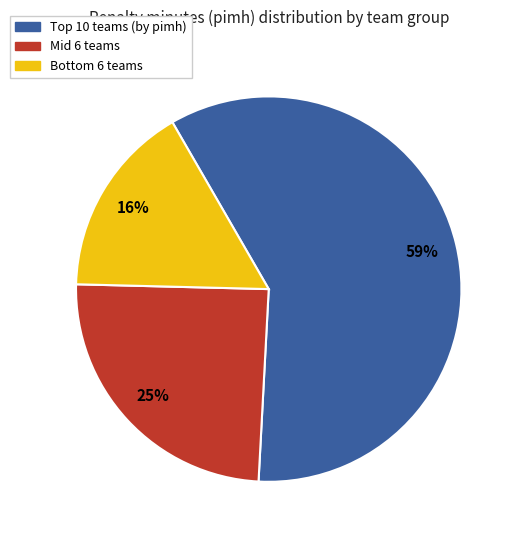

Is there any slice that represents more than half of the pie?

Yes